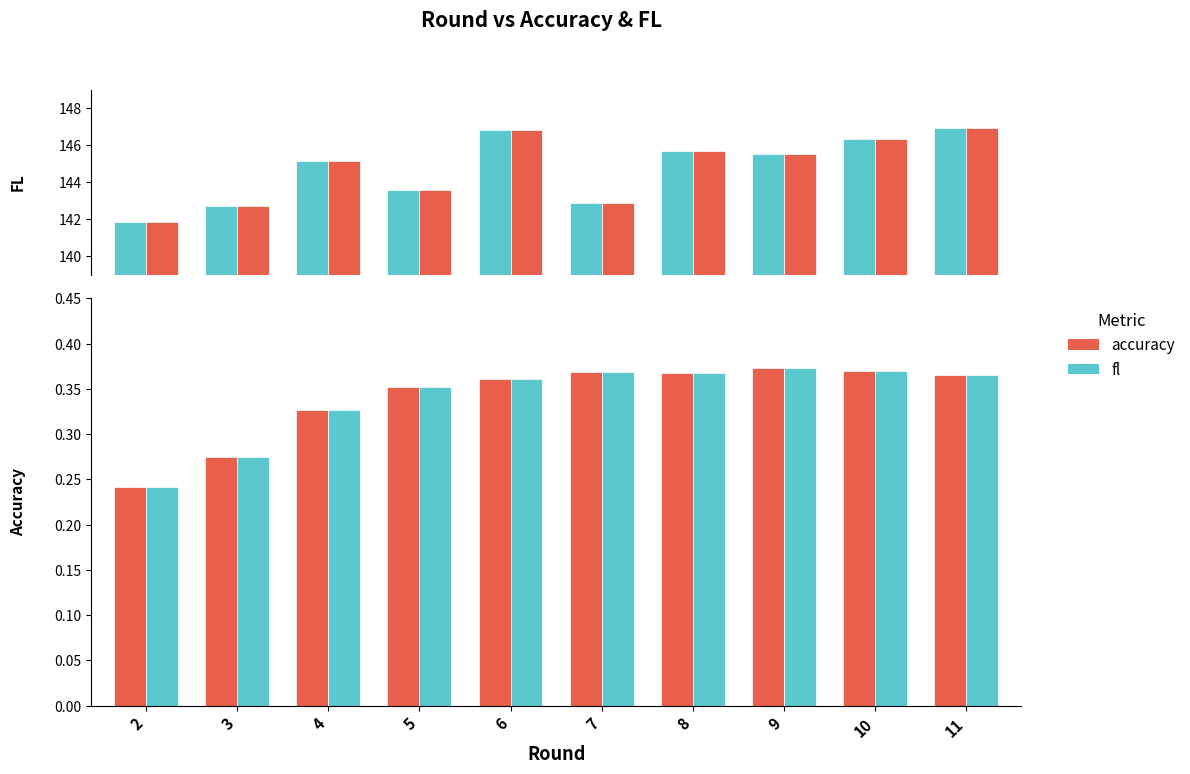

Count the fl values in the range 0 to 1.

10